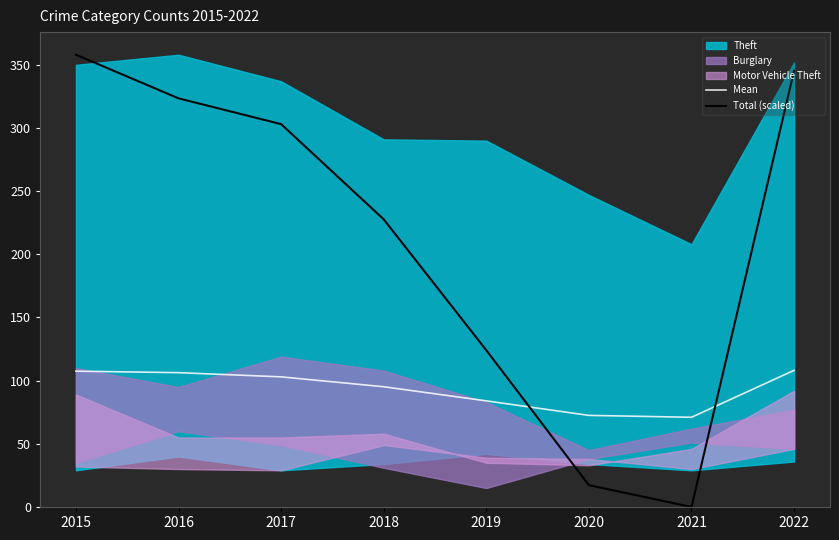

List the labels in order of Total (scaled) value, largest first.

2015, 2022, 2016, 2017, 2018, 2019, 2020, 2021